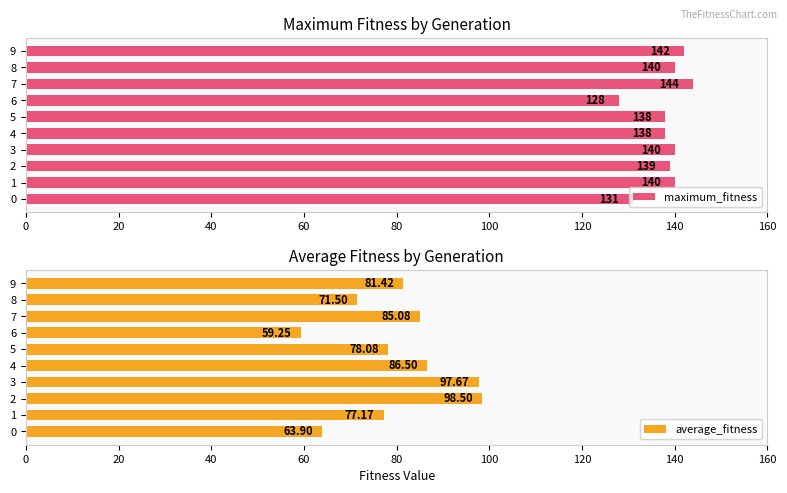

What is the value of the average_fitness bar at the 7th from the left?

59.2